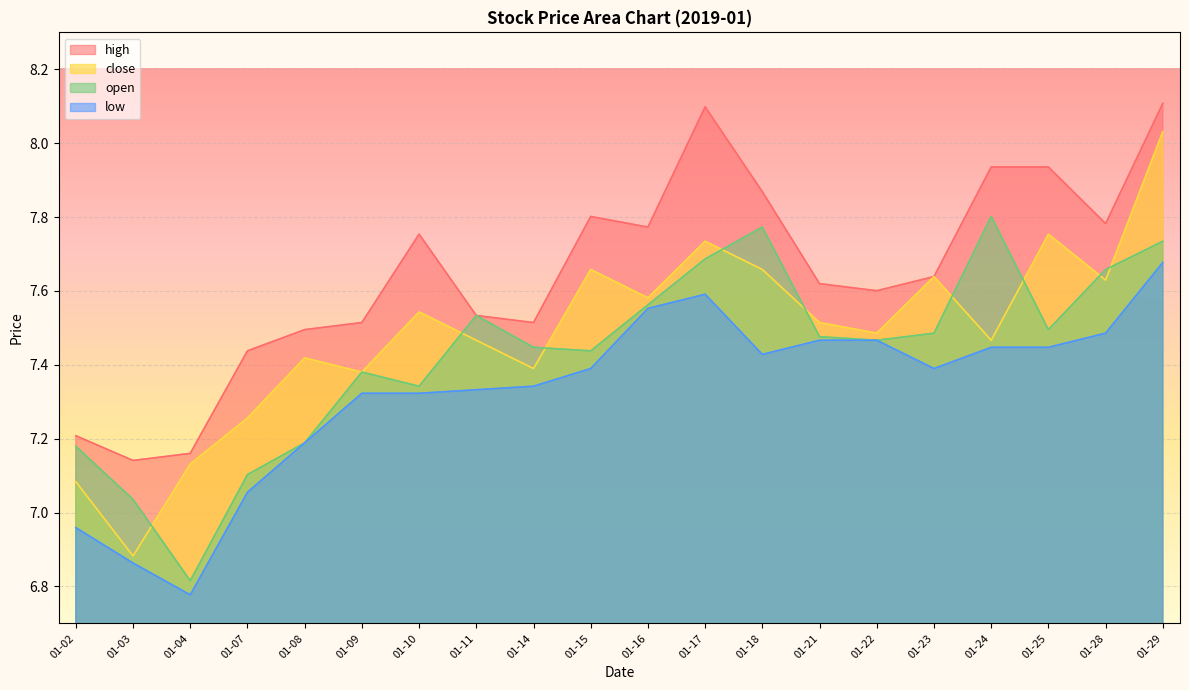

True or false: high and low intersect in this chart.

False